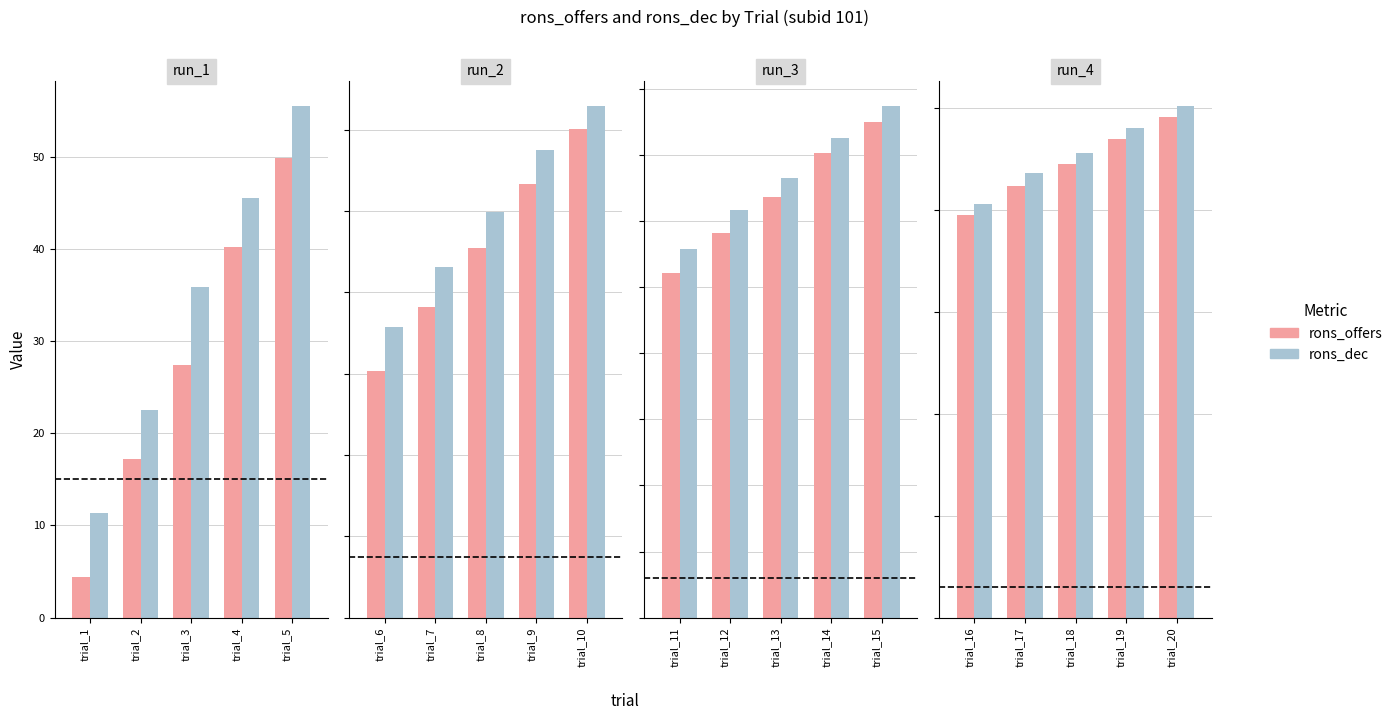

Rank the series at trial_17 from lowest to highest value.

rons_offers, rons_dec